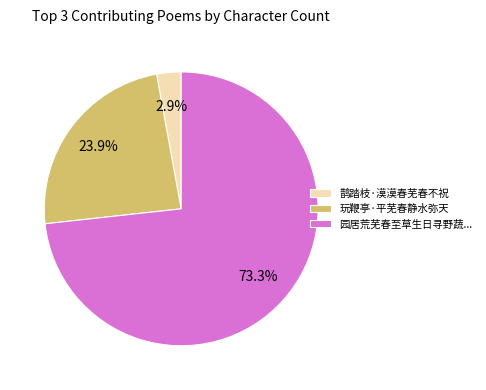

Is there a majority slice in this chart?

Yes